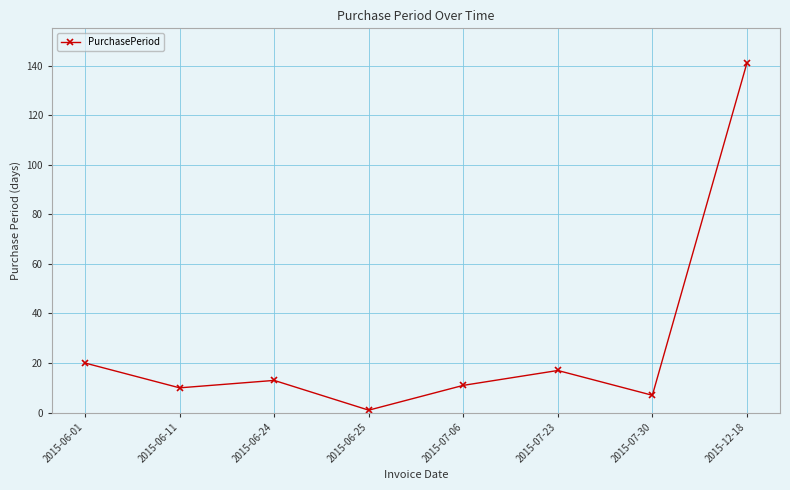

What is the label of the 2nd point from the left?

2015-06-11